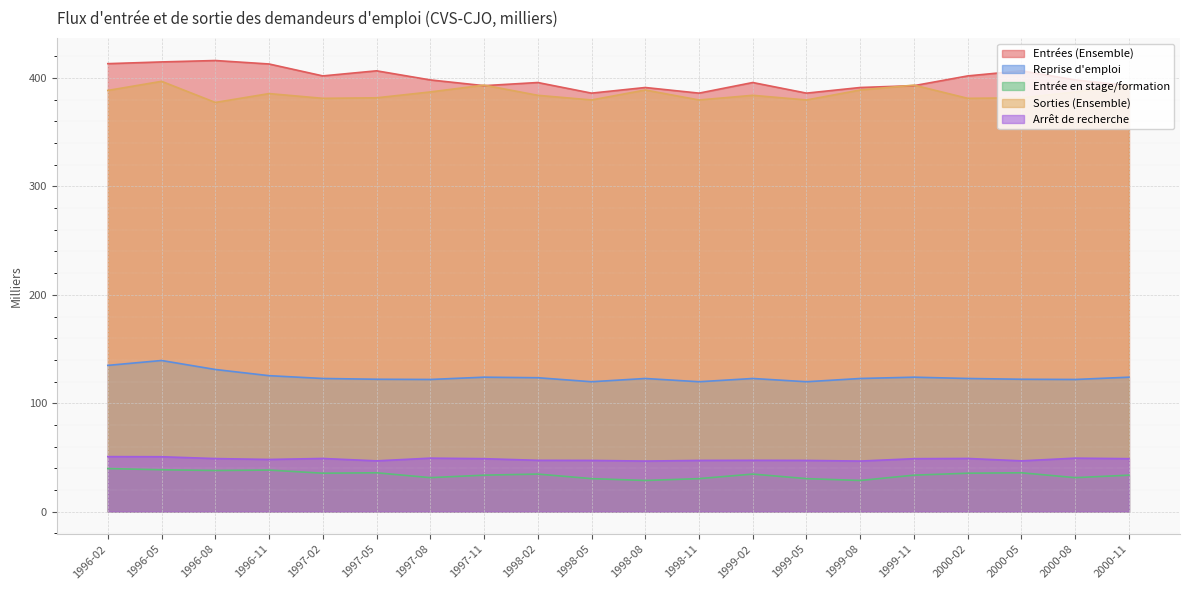

What value does the Reprise d'emploi series have at 1998-05?

119.8